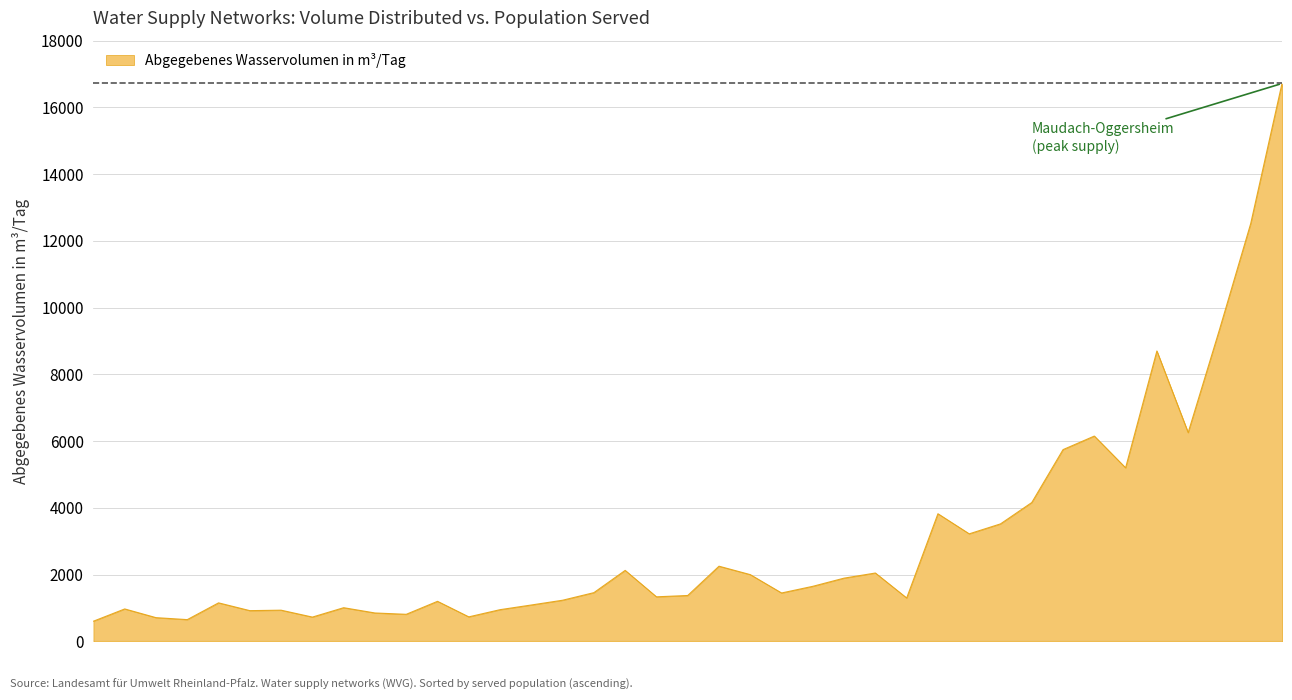

What is the smallest value displayed?

605.0